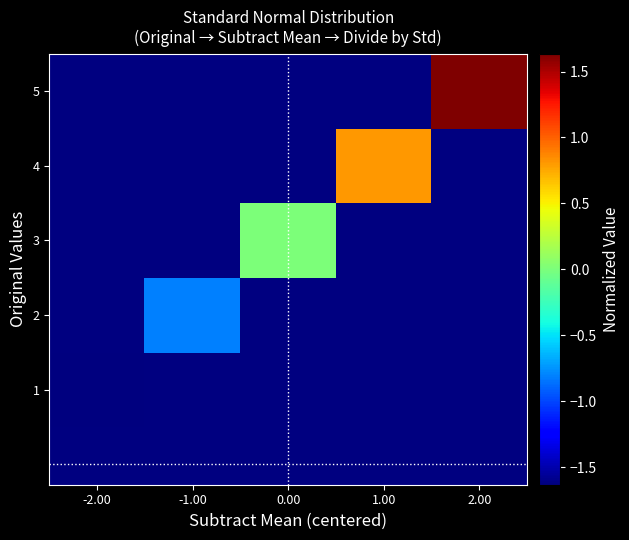

How many data points does each series have?

5